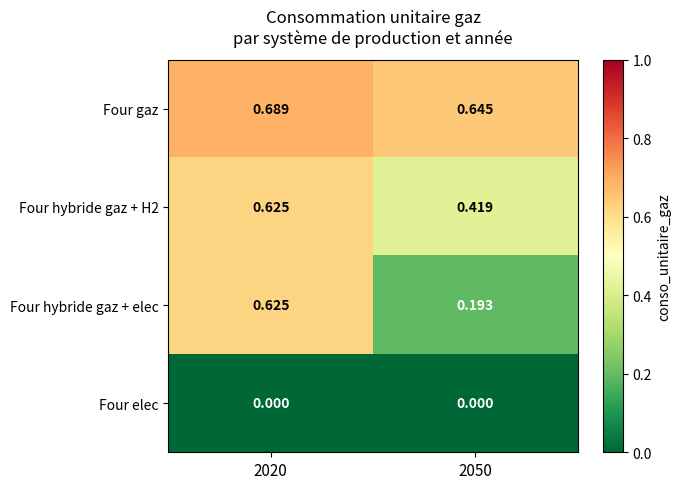

Is the value of Four hybride gaz + elec at 2050 greater than the value of Four hybride gaz + H2 at 2050?

No